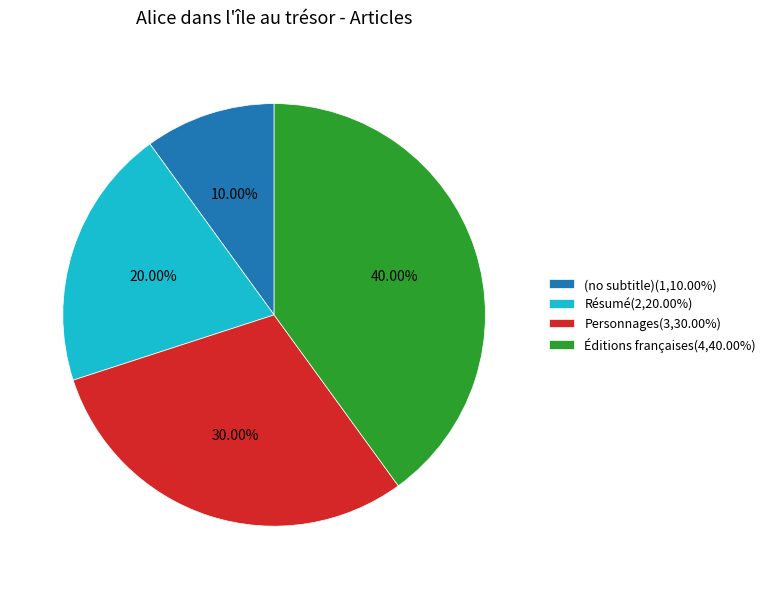

What percentage is the (no subtitle) slice, to the nearest percent?

10%